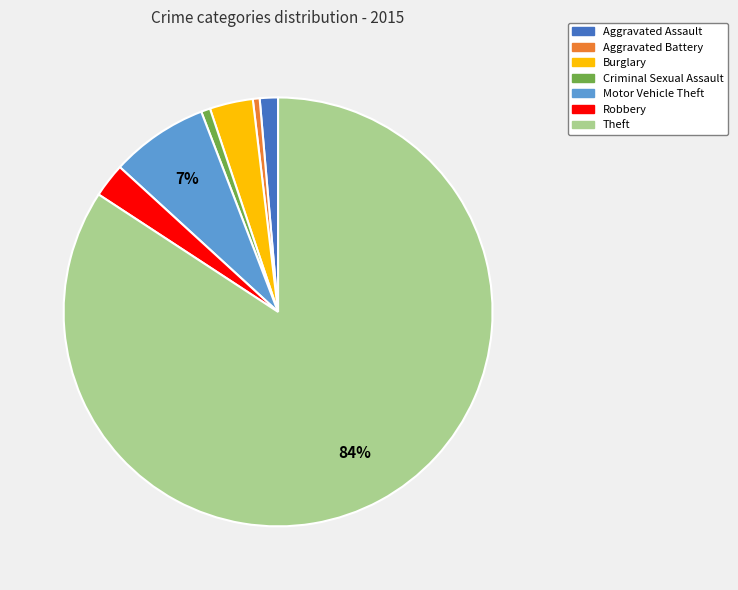

To the nearest percent, what portion does Theft represent?

84%